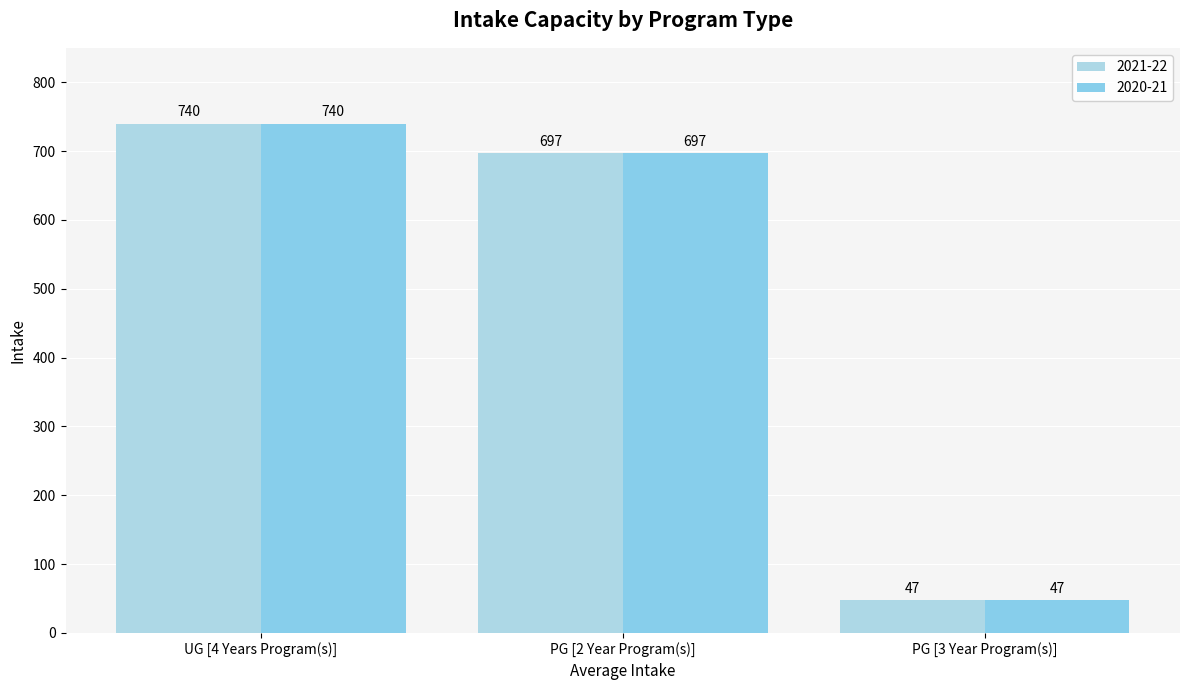

How many groups of bars are there?

3